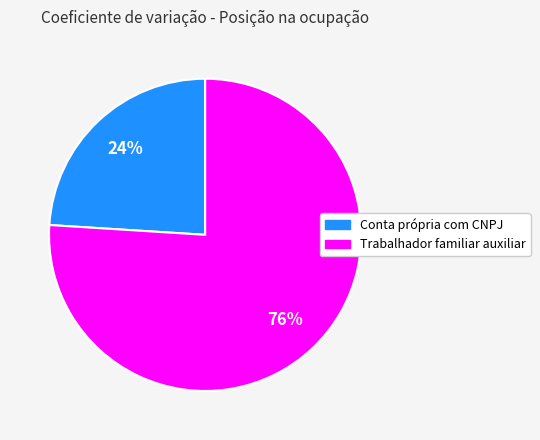

How many slices are in this pie chart?

2